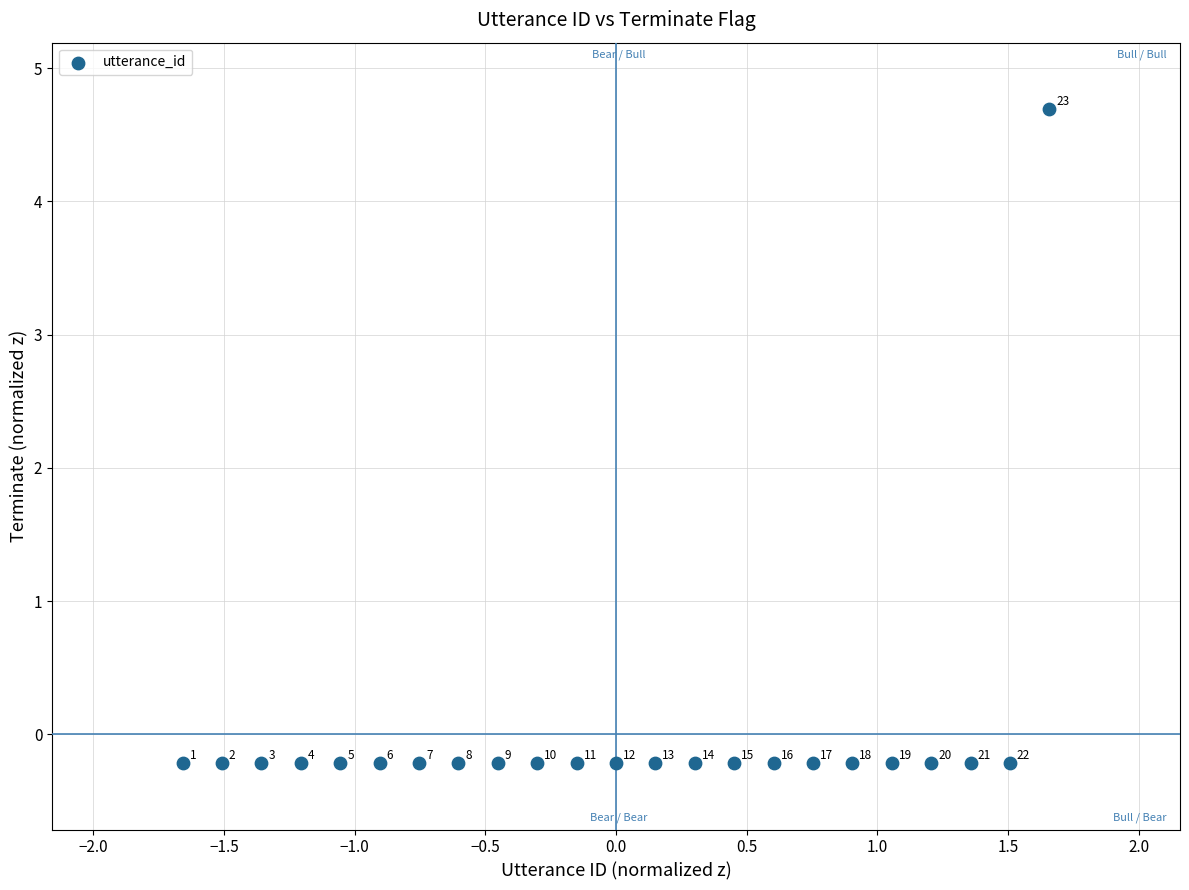

What is the range of Y values (max minus min)?

4.9